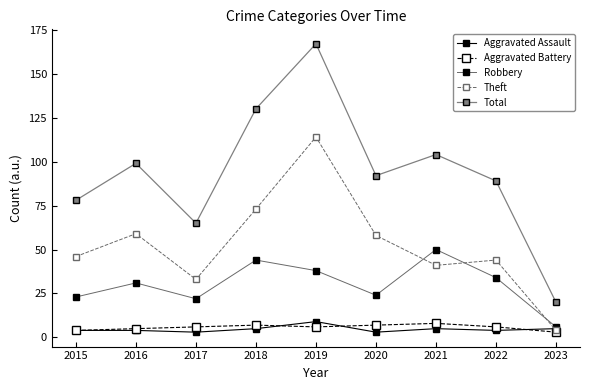

The value of Robbery at 2023 is 6. True or false?

True